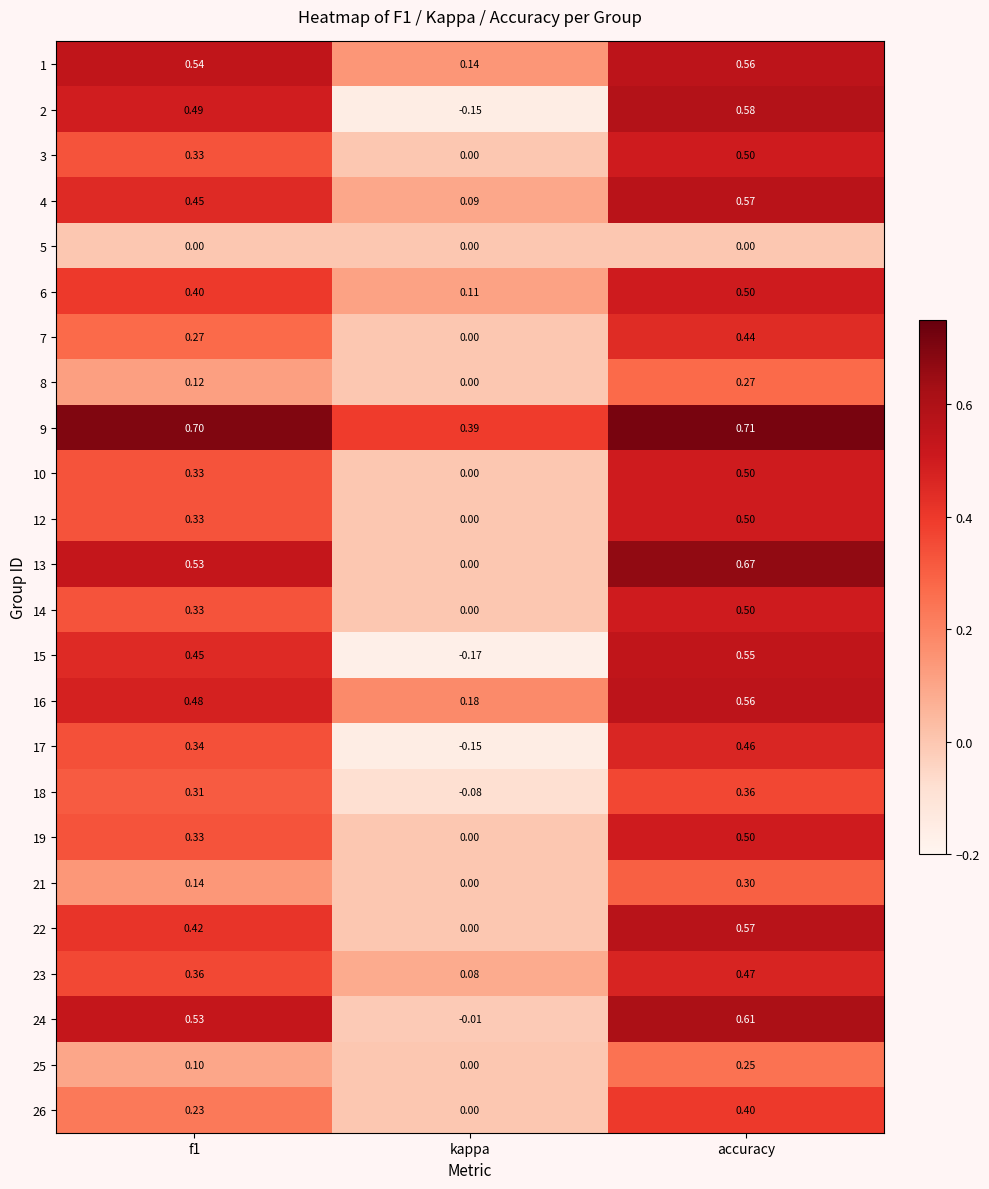

At which label is 1 closest to 0?

kappa